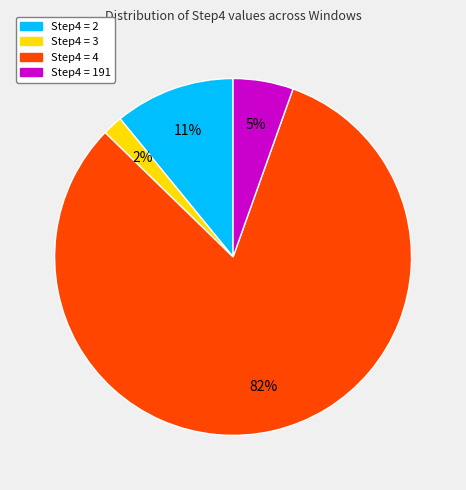

To the nearest percent, what percentage of the pie is Step4 = 3?

2%